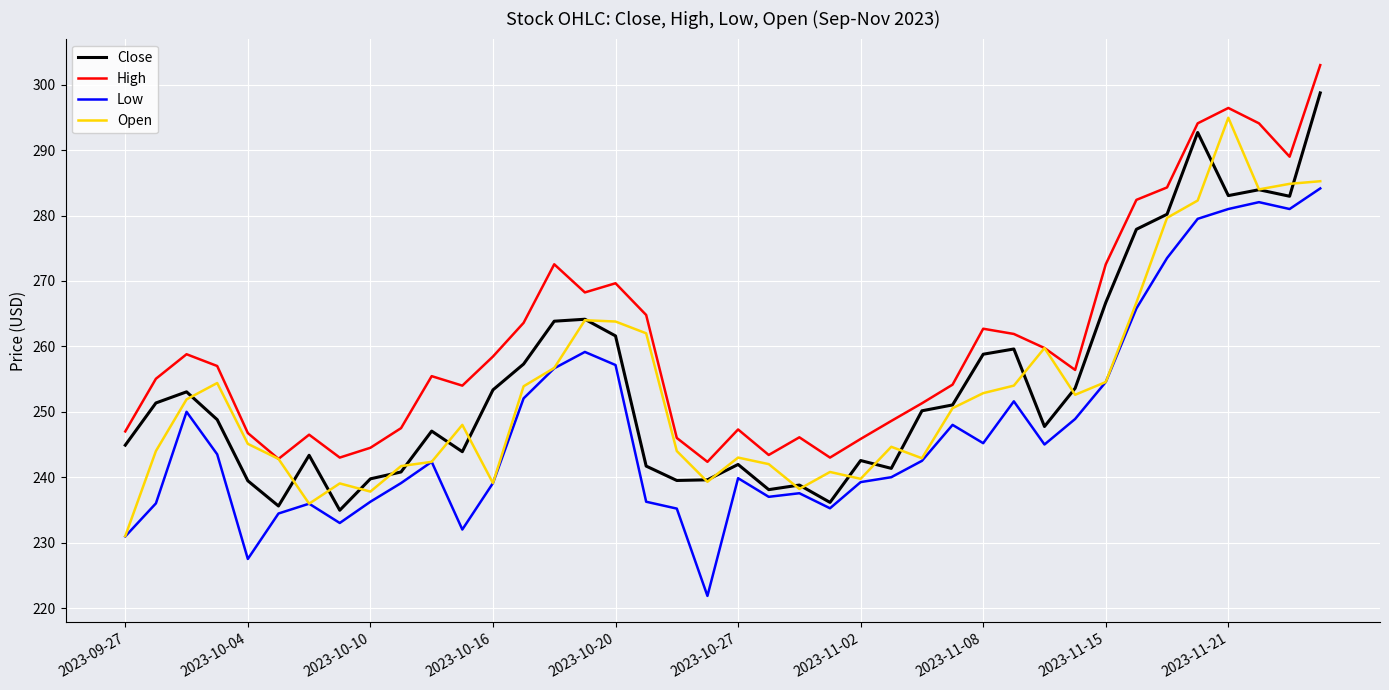

List the series in order of their peak value, lowest first.

Low, Open, Close, High